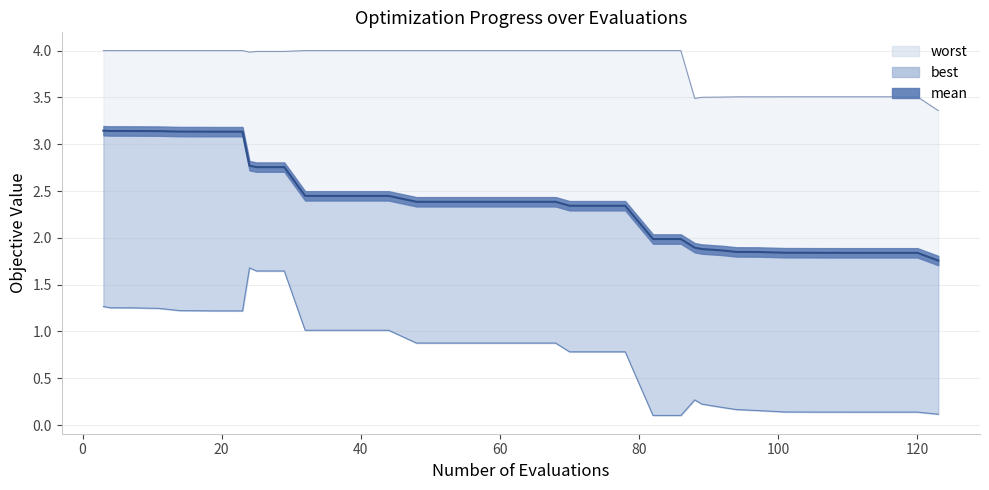

True or false: worst and best intersect in this chart.

False